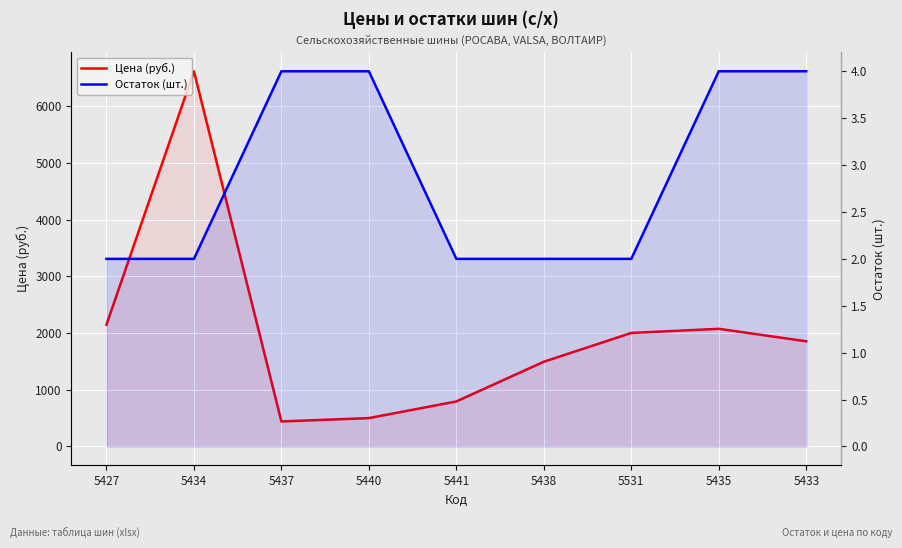

True or false: Цена (руб.) and Остаток (шт.) intersect in this chart.

False